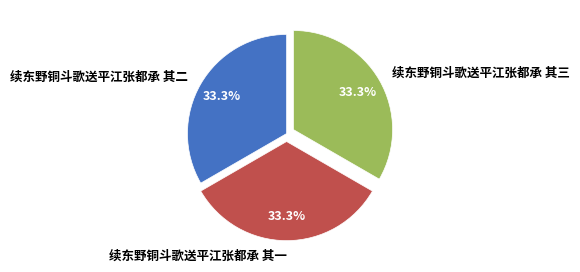

The 续东野铜斗歌送平江张都承 其一 slice represents 33% of the pie. True or false?

True